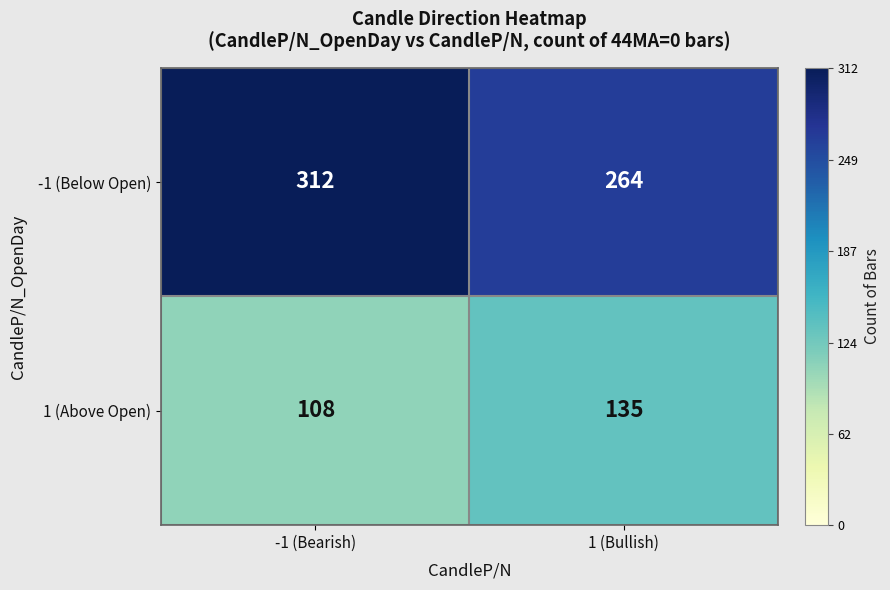

Rank the series by their average value, from highest to lowest.

-1 (Below Open), 1 (Above Open)